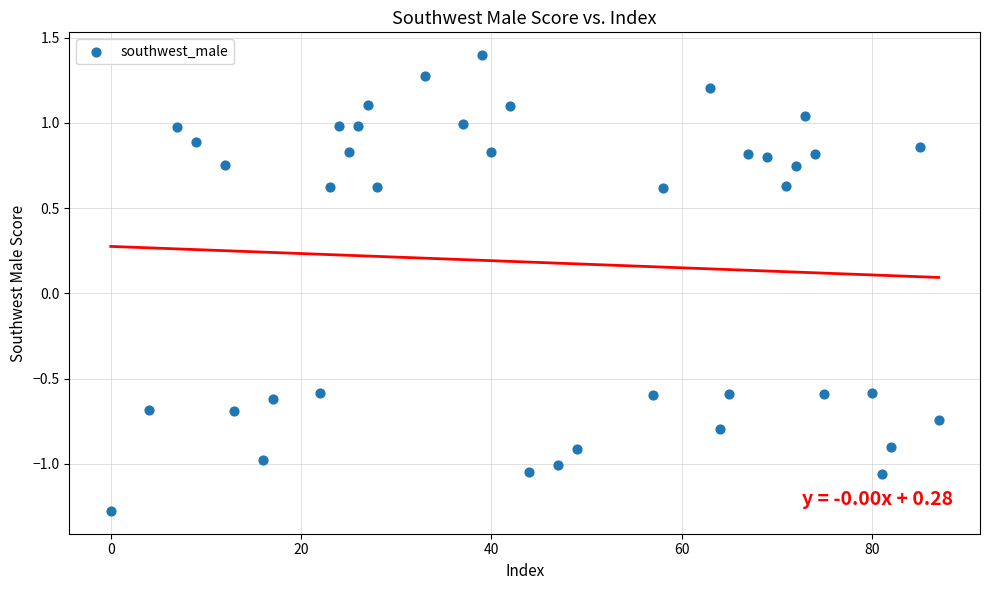

What is the range of Y values (max minus min)?

2.7